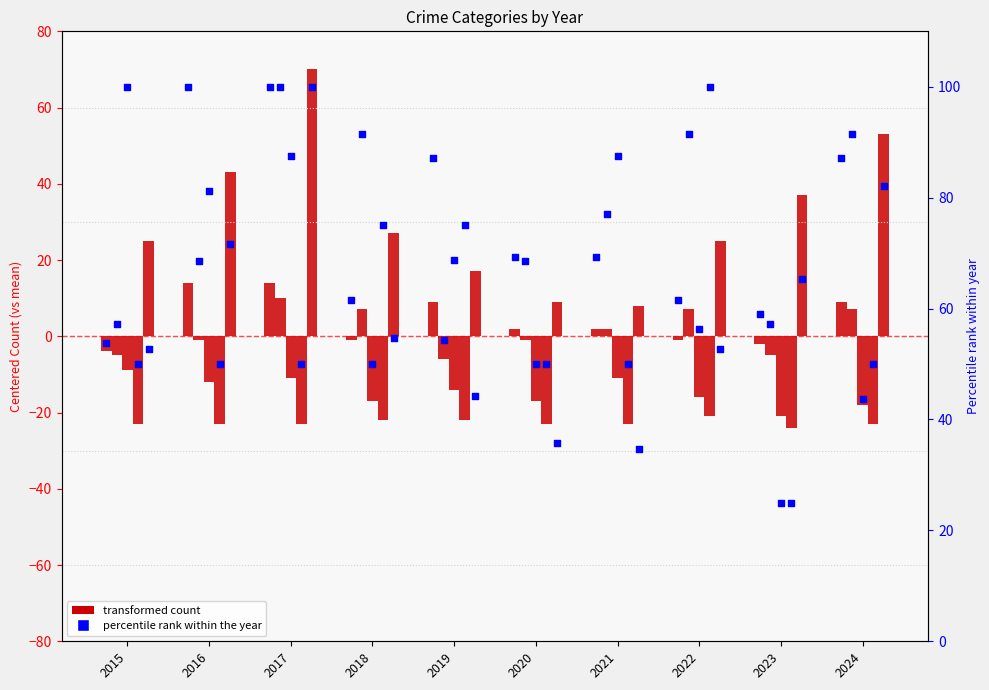

Is the value of Criminal Sexual Assault at 2023 greater than the value of Homicide at 2019?

Yes